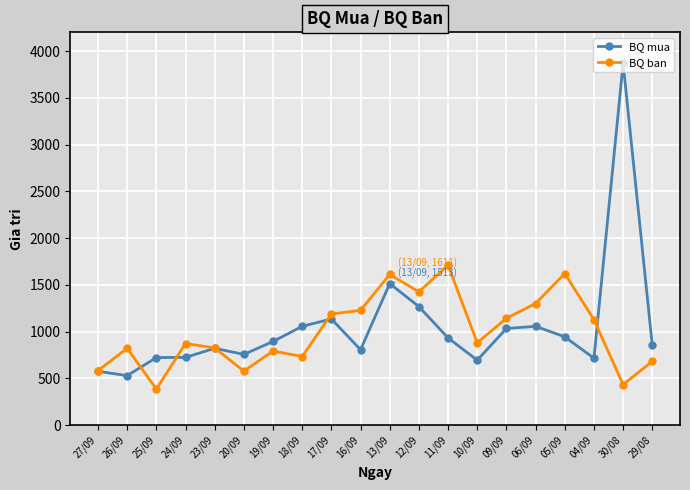

At how many categories does at least one series exceed 3272?

1